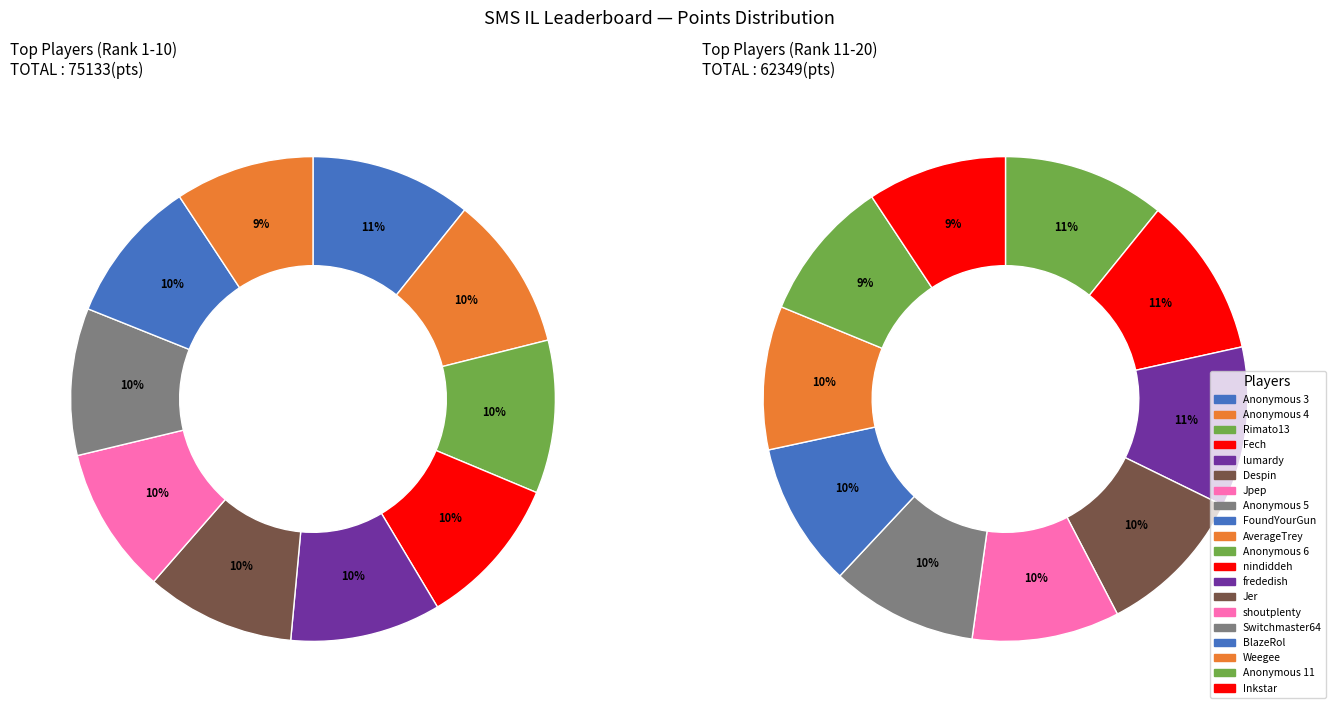

What is the ratio of the value at Weegee to the value at BlazeRol?

1.0